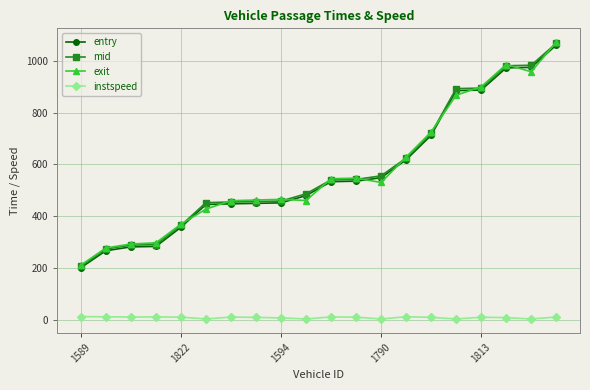

True or false: instspeed and exit intersect in this chart.

False